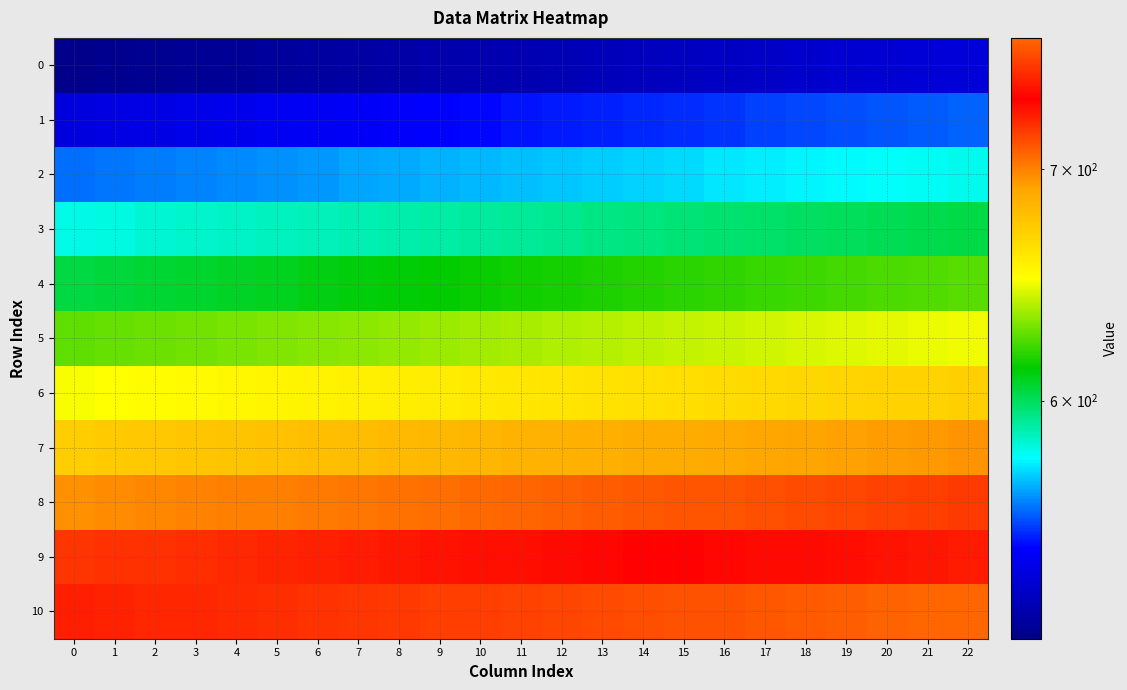

What is the spread (max minus min) of values at 5?

230